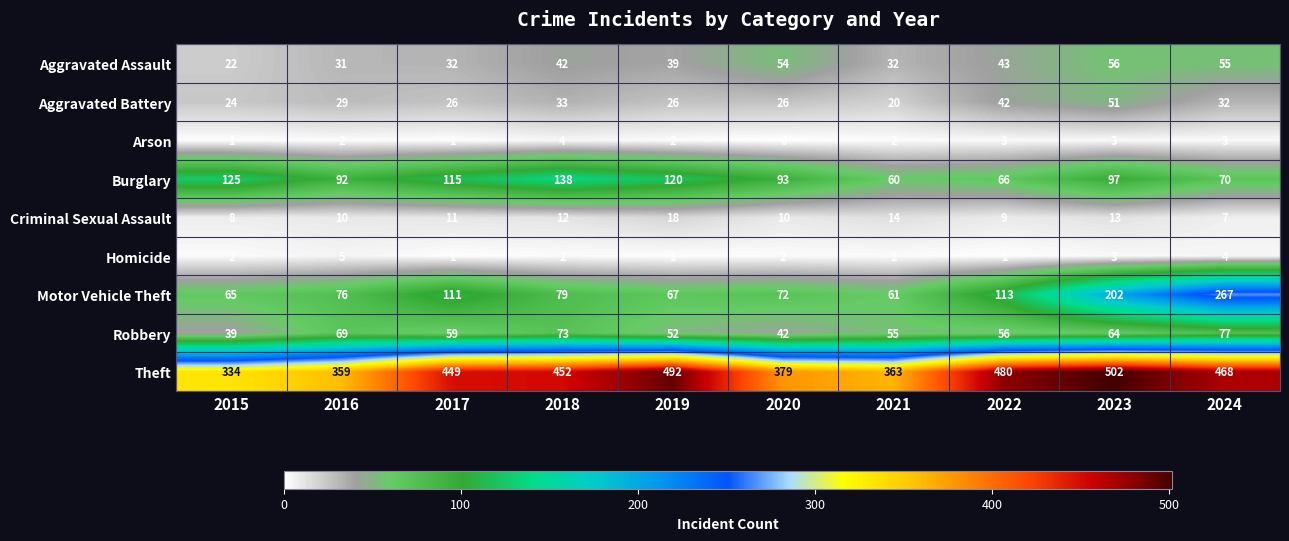

Which series has the largest total across all categories?

Theft